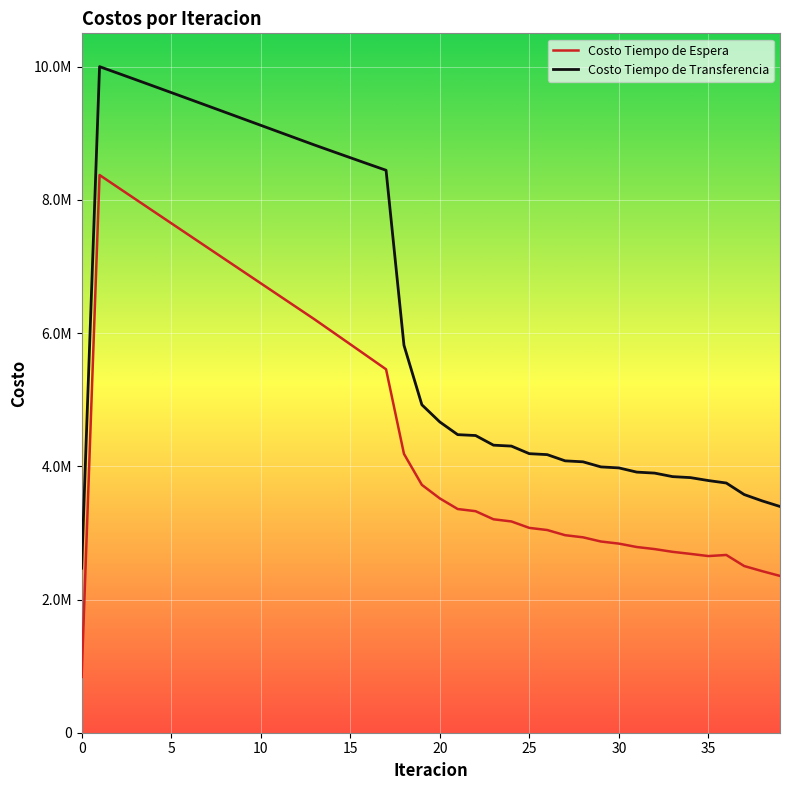

What are all the series names shown in the legend?

Costo Tiempo de Espera, Costo Tiempo de Transferencia